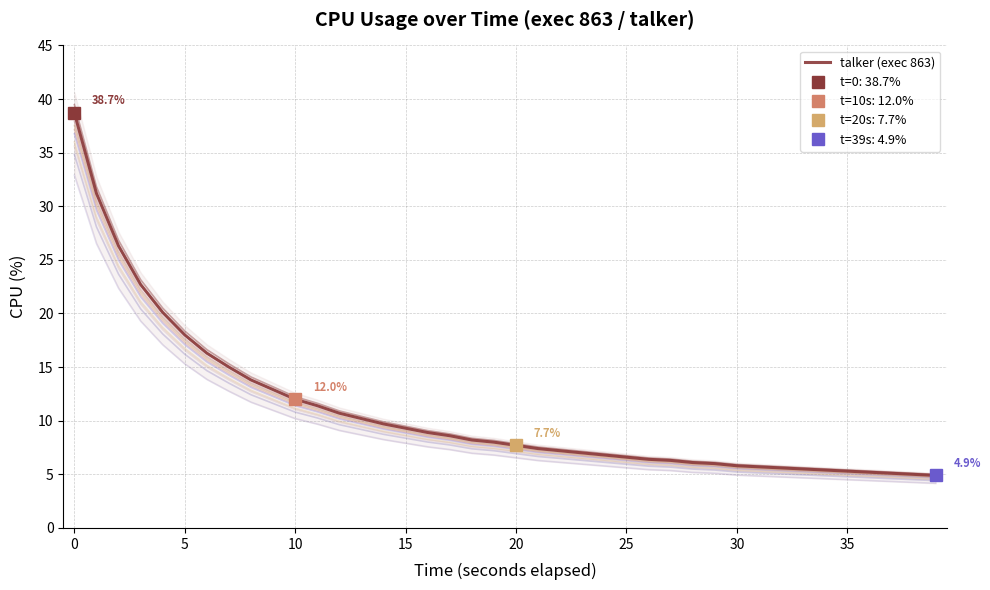

What is the maximum value shown in the chart?

38.7